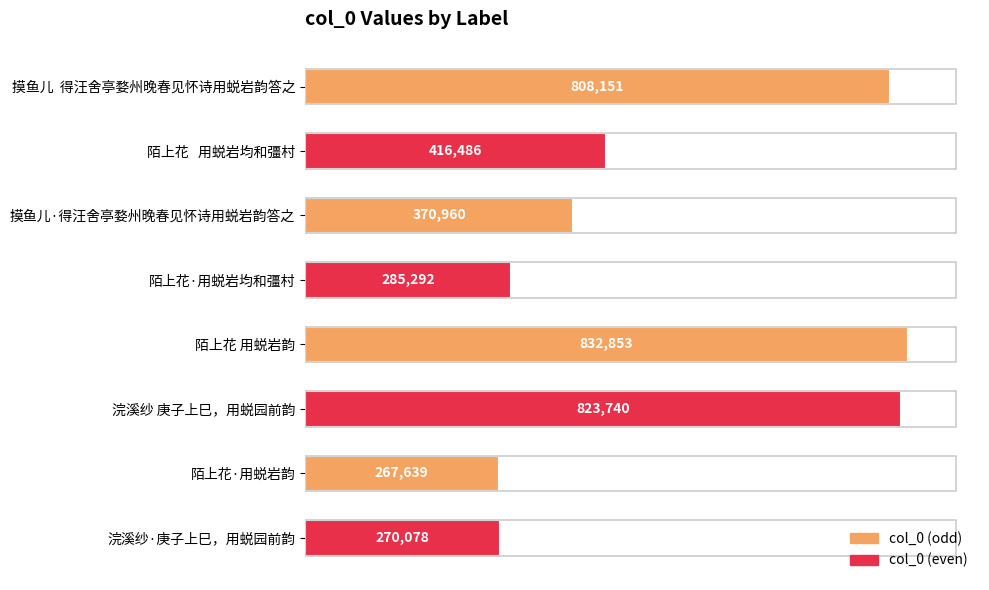

What is the value of the 6th bar from the top?

823740